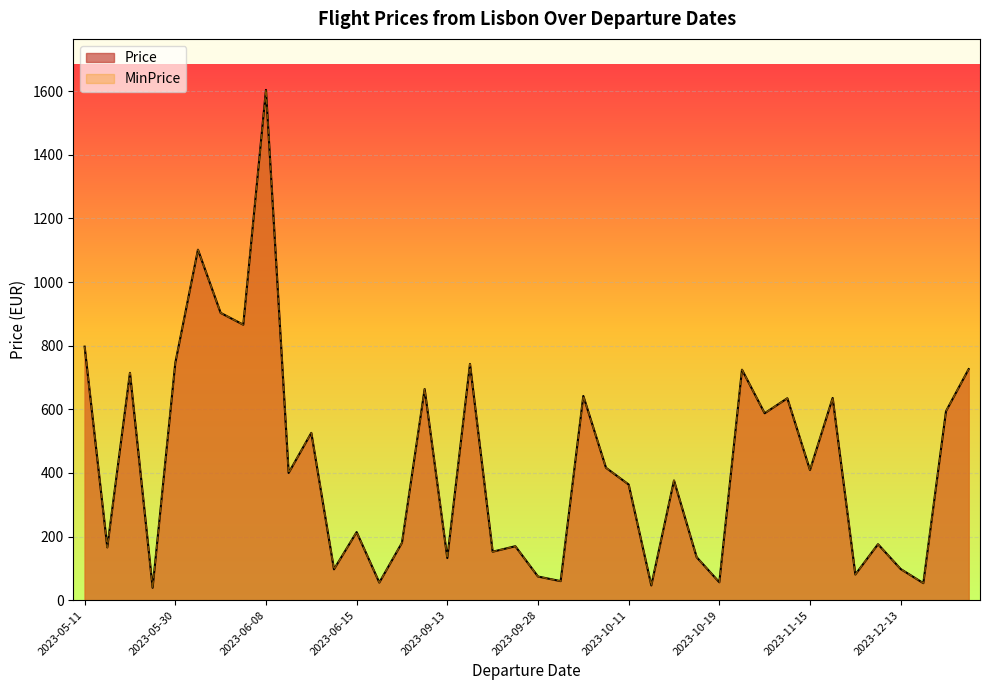

What is the minimum value for Price?

39.0